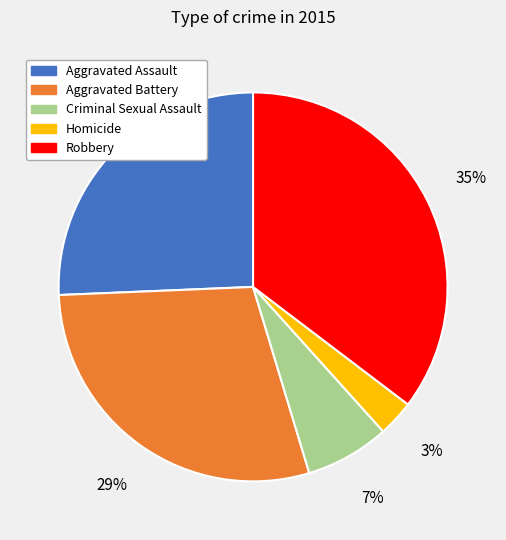

Is it true that Aggravated Assault is 12% of the pie?

False